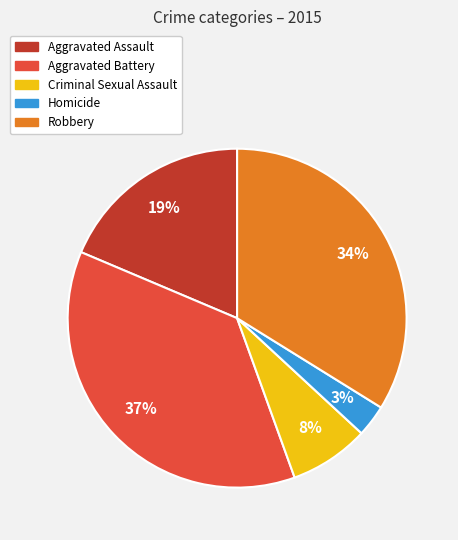

Rank the categories by value from highest to lowest.

Aggravated Battery, Robbery, Aggravated Assault, Criminal Sexual Assault, Homicide